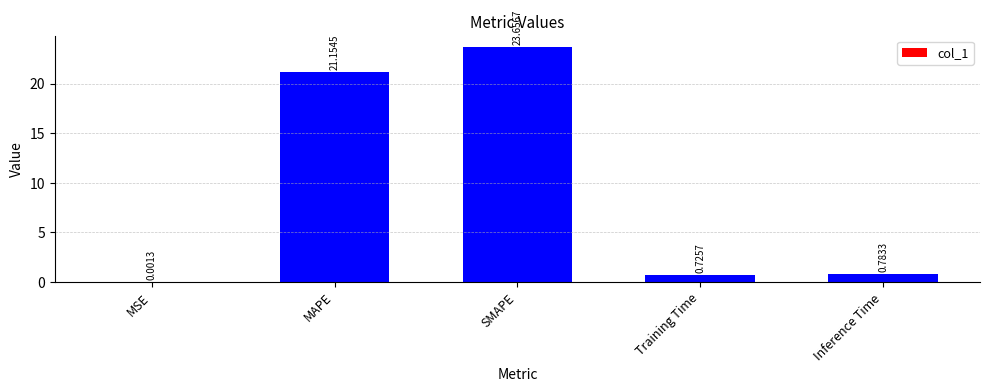

What is the sum of all values?

46.3